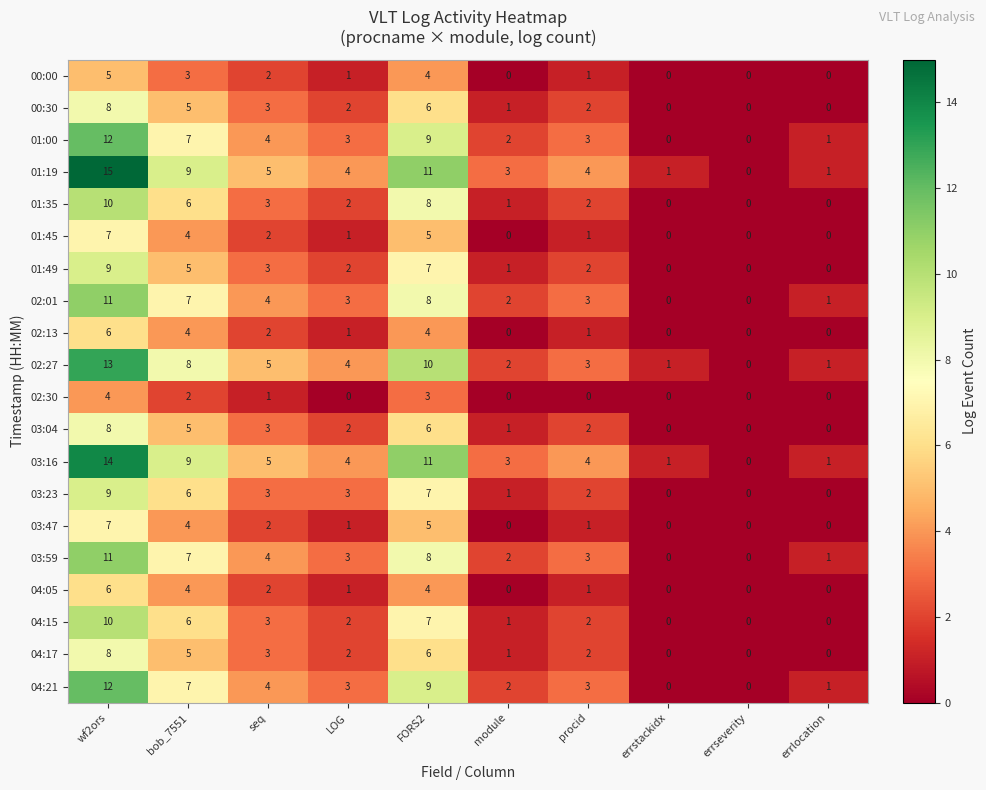

Is it true that 00:30 equals 0 at module?

False